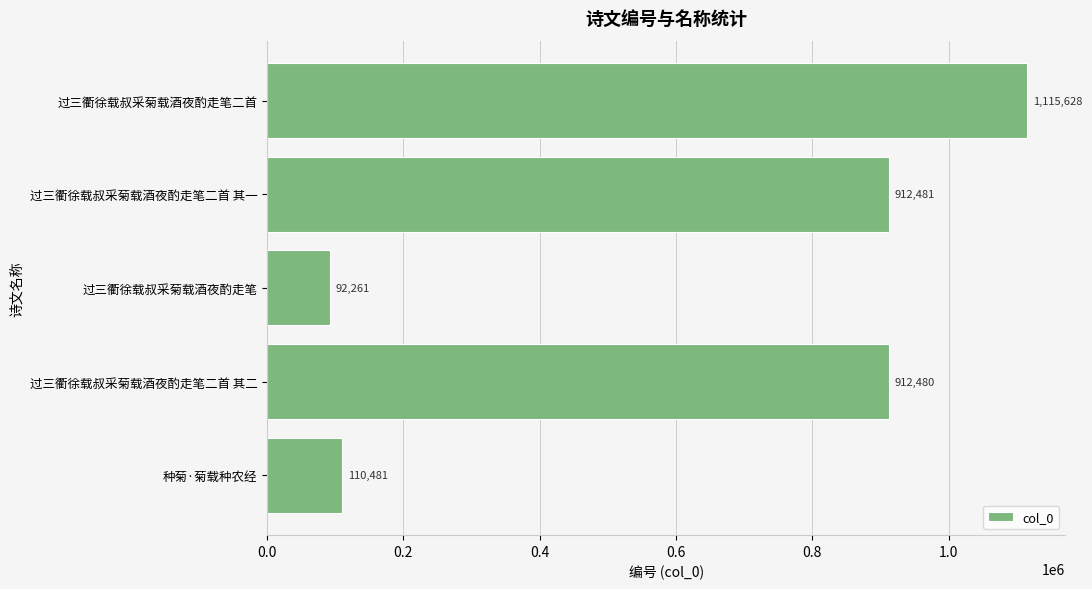

Which category has the lowest value across all series?

过三衢徐载叔采菊载酒夜酌走笔